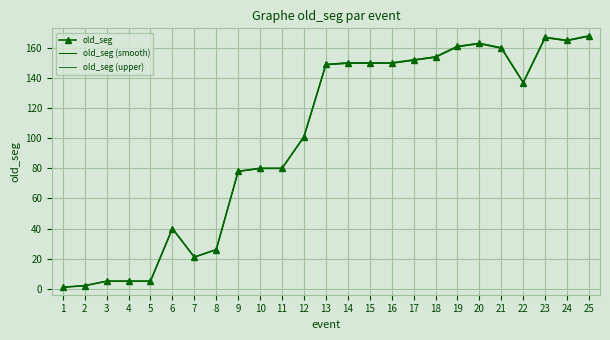

Reading right to left, list all the values displayed in this chart.

old_seg: 168.0	165.0	167.0	137.0	160.0	163.0	161.0	154.0	152.0	150.0	150.0	150.0	149.0	101.0	80.0	80.0	78.0	26.0	21.0	40.0	5.0	5.0	5.0	2.0	1.0
old_seg (smooth): 167.7	164.7	166.7	136.7	159.7	162.7	160.7	153.7	151.7	149.7	149.7	149.7	148.7	100.8	79.8	79.8	77.8	25.9	21.0	39.9	5.0	5.0	5.0	2.0	1.0
old_seg (upper): 168.2	165.2	167.2	137.1	160.2	163.2	161.2	154.2	152.2	150.1	150.1	150.1	149.1	101.1	80.1	80.1	78.1	26.0	21.0	40.0	5.0	5.0	5.0	2.0	1.0